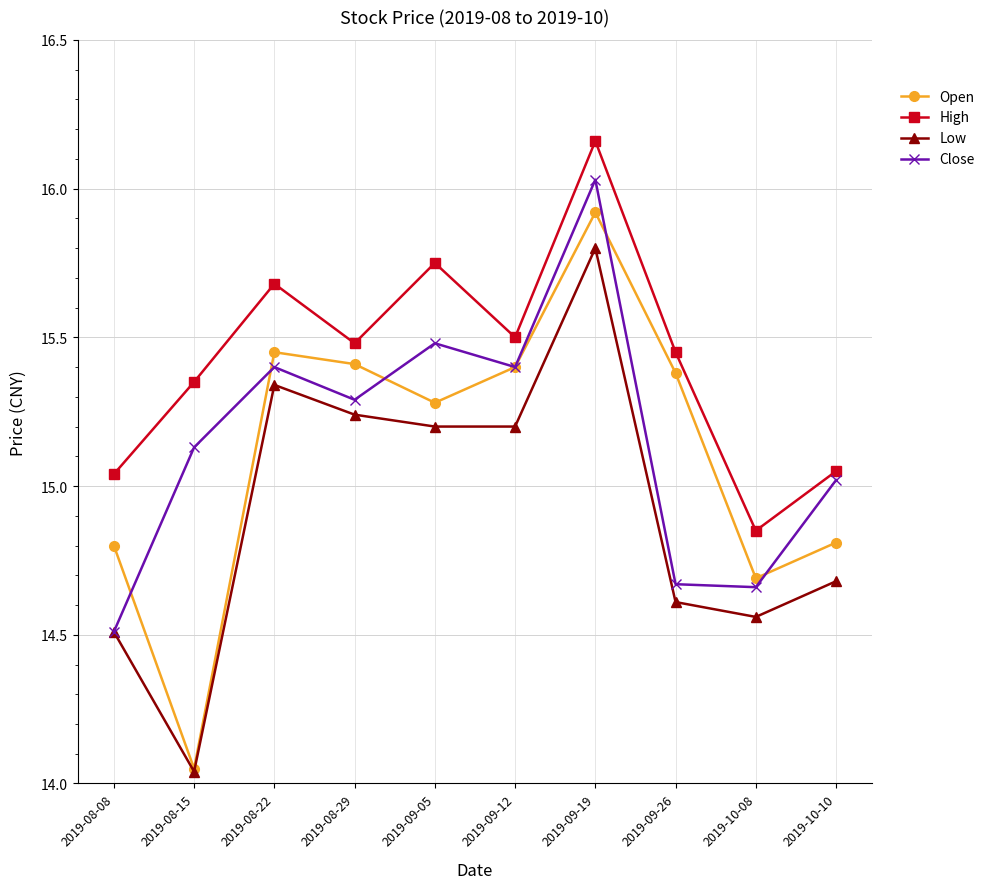

Between 2019-08-29 and 2019-09-12, which series saw the biggest shift?

Close